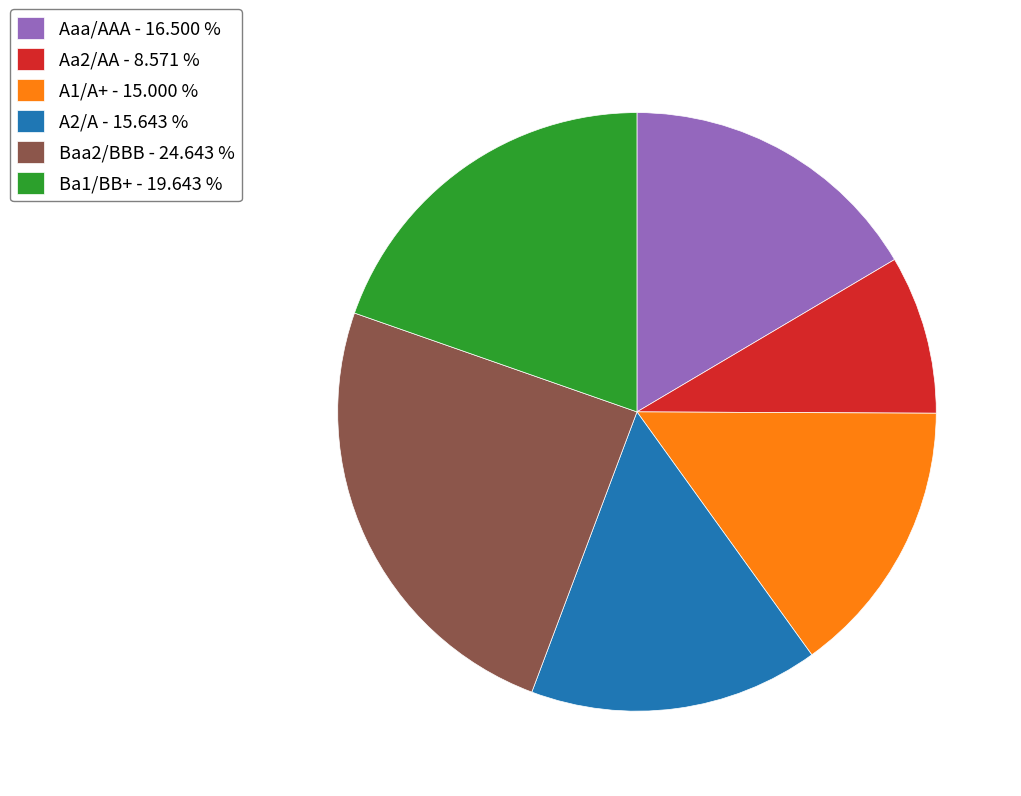

Do A2/A - 15.643 % and Ba1/BB+ - 19.643 % together represent more than half of the pie?

No